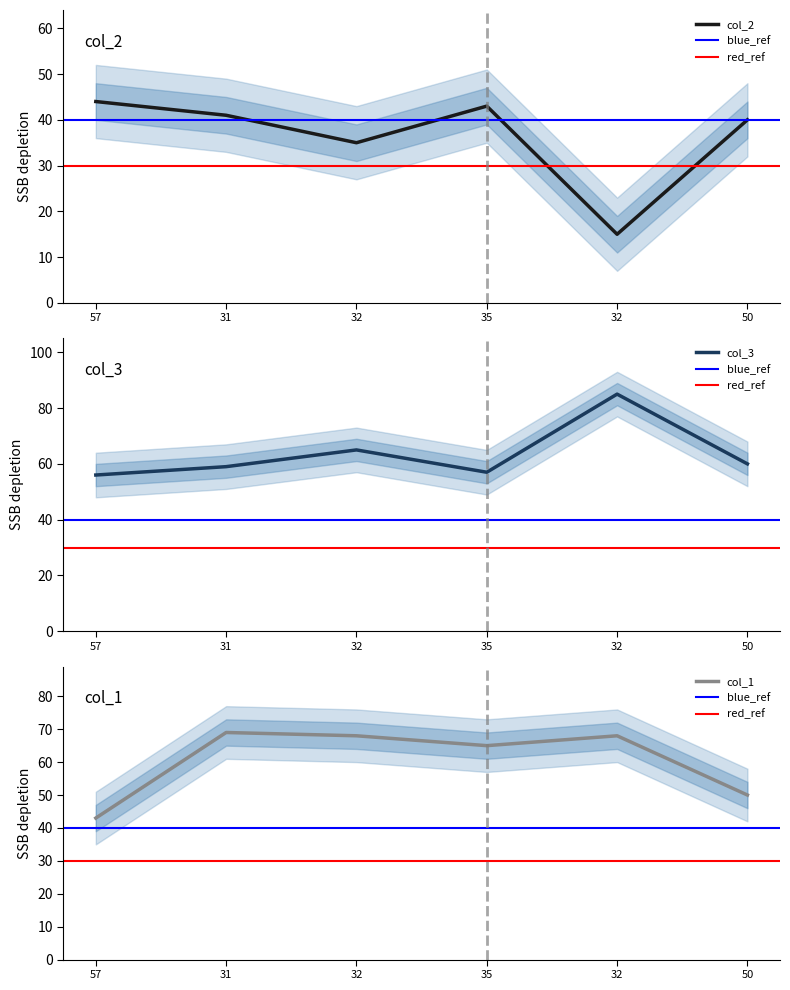

What is the smallest value displayed?

15